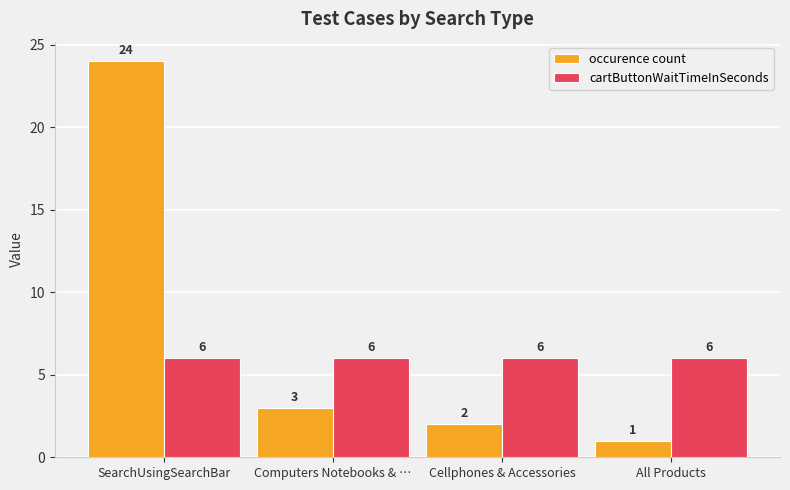

What are all the series names shown in the legend?

occurence count, cartButtonWaitTimeInSeconds